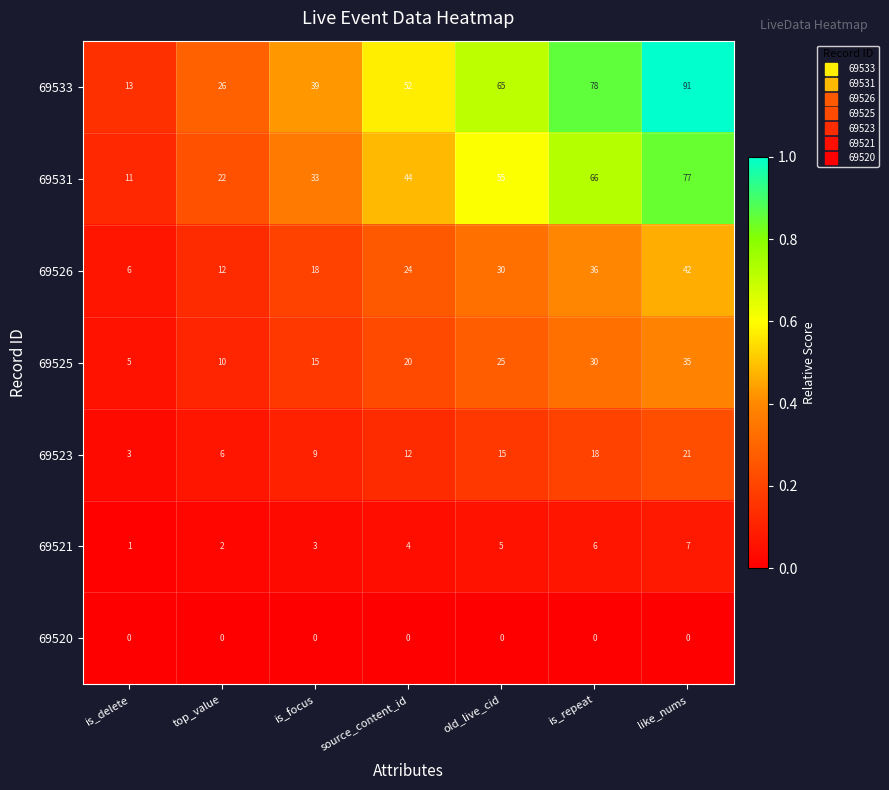

What is the maximum value shown in the chart?

91